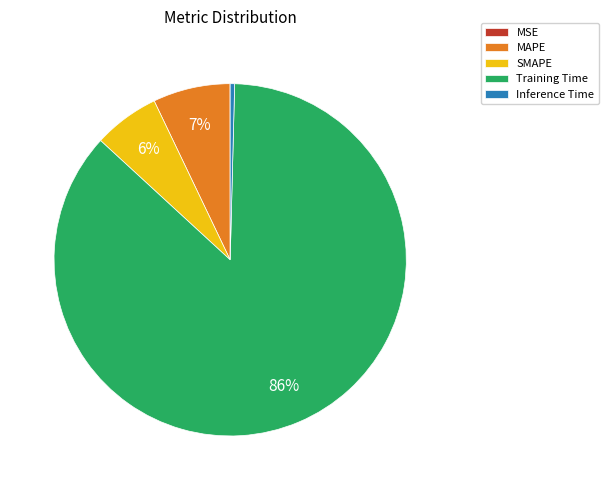

Is Training Time the majority of the pie?

Yes